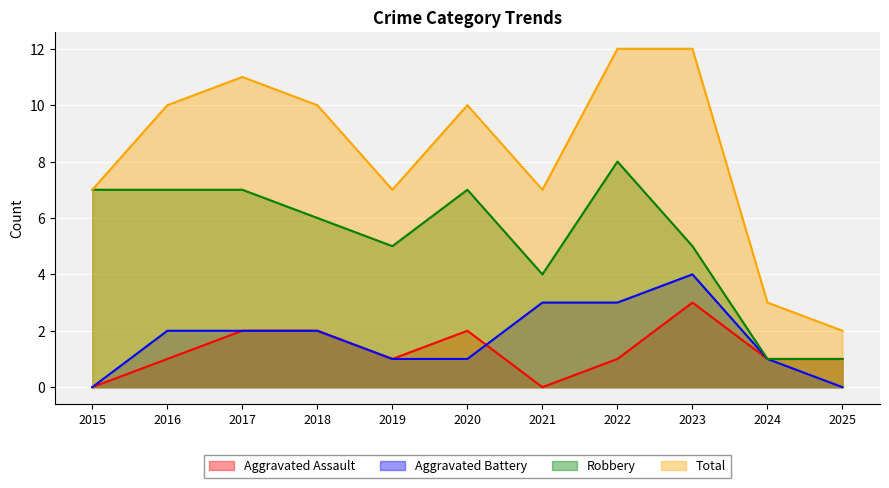

How many Total values are between 7 and 11?

7